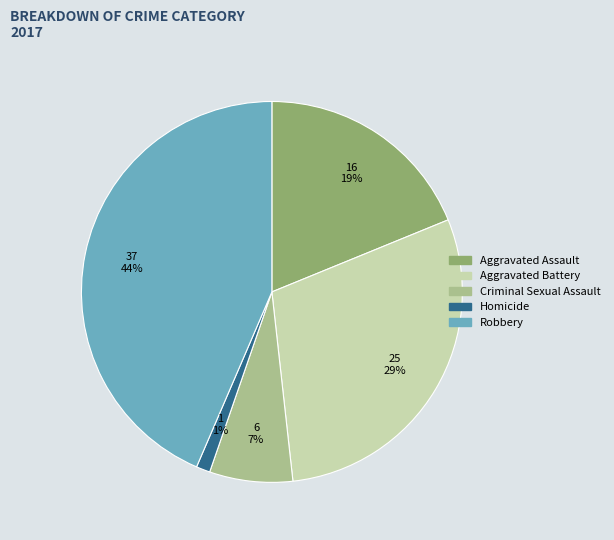

To the nearest percent, what is the average slice percentage?

20%